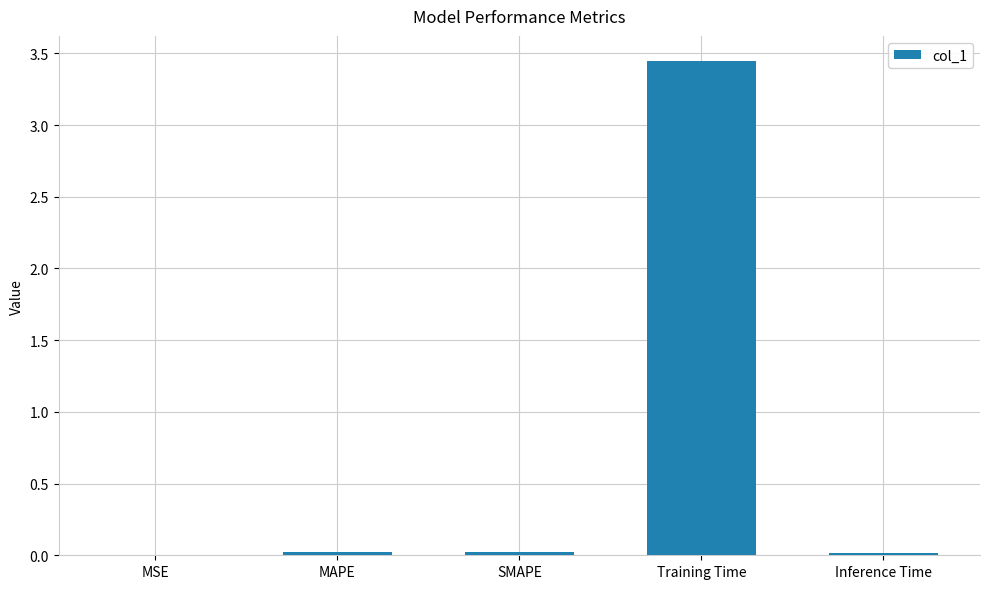

Which has a higher value, Training Time or MSE?

Training Time